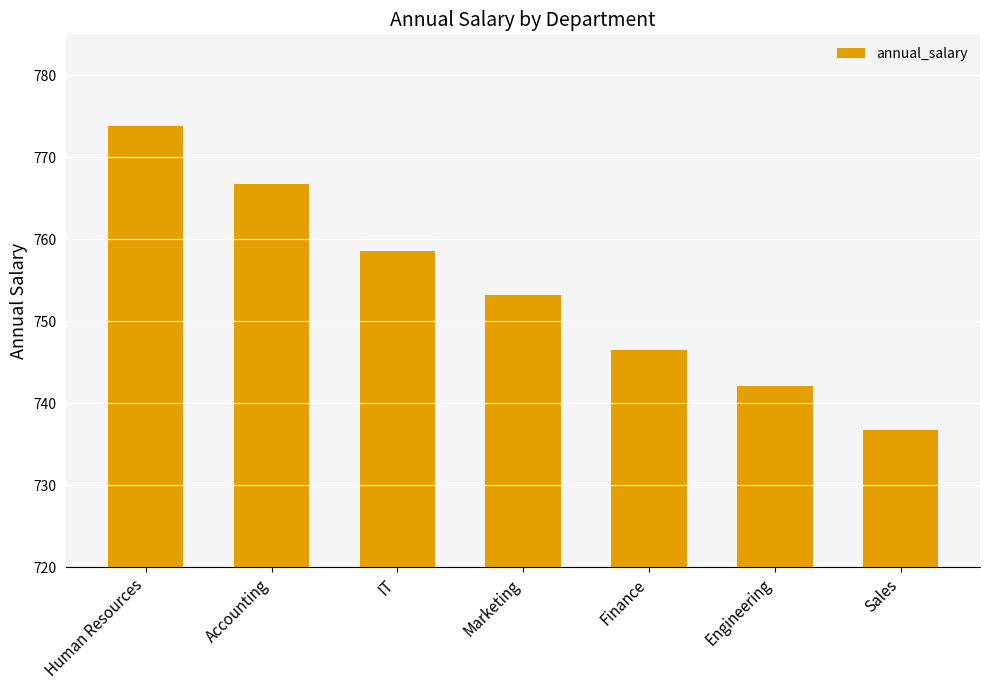

Between Accounting and IT, which is larger?

Accounting